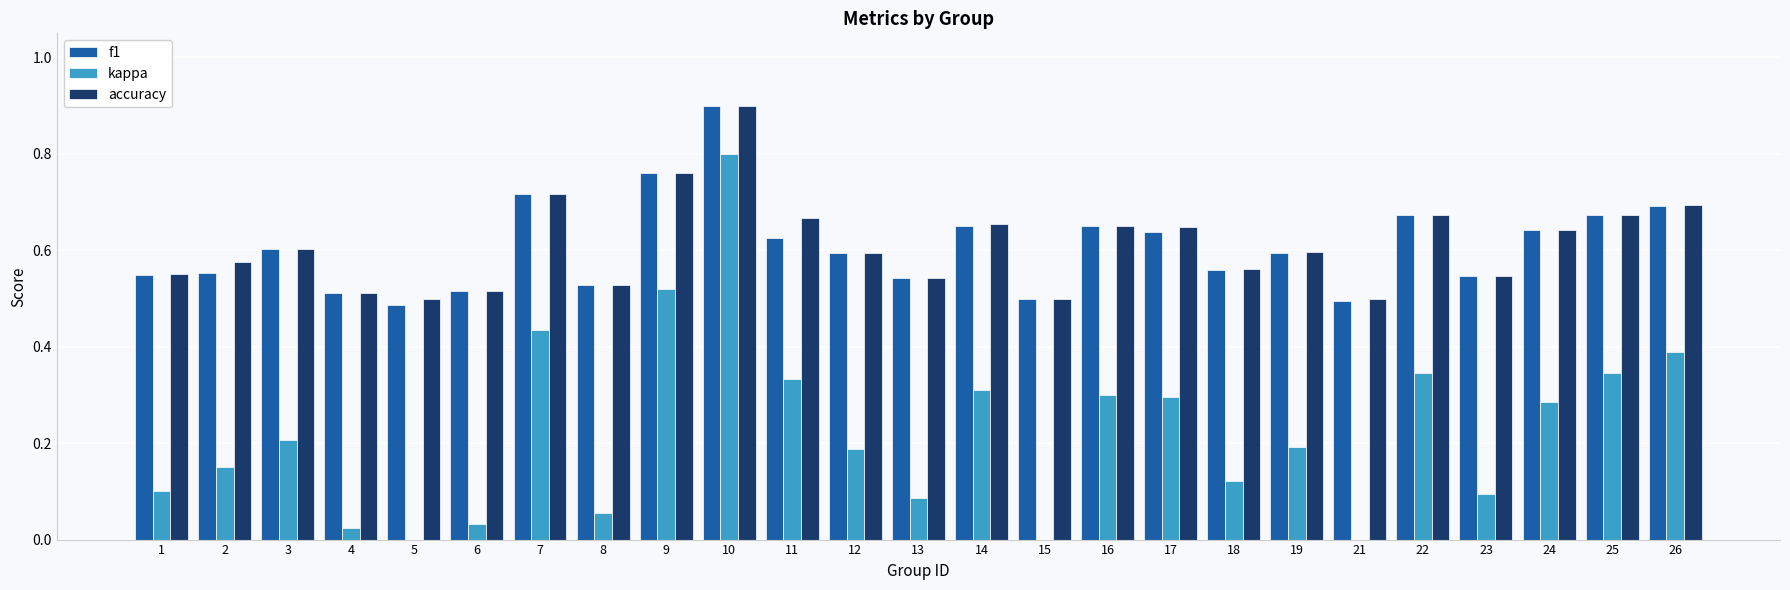

At which category does the chart reach its peak across all series?

10